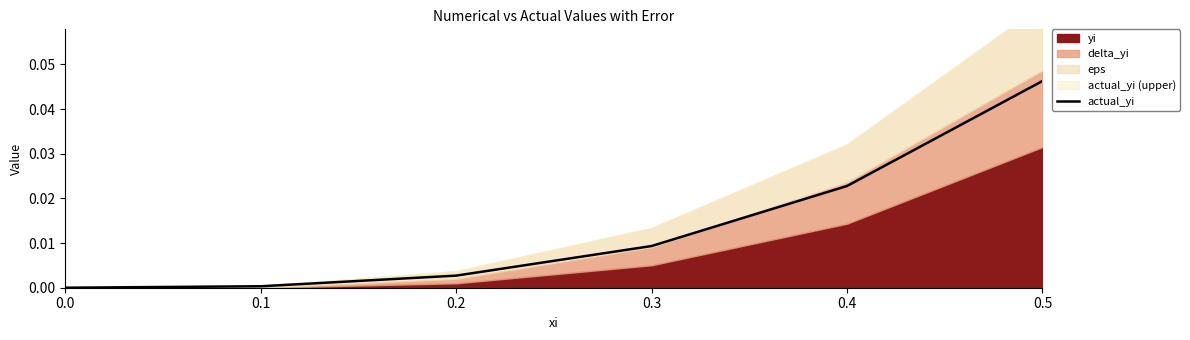

True or false: there are more than 1 points higher than both neighbors.

False